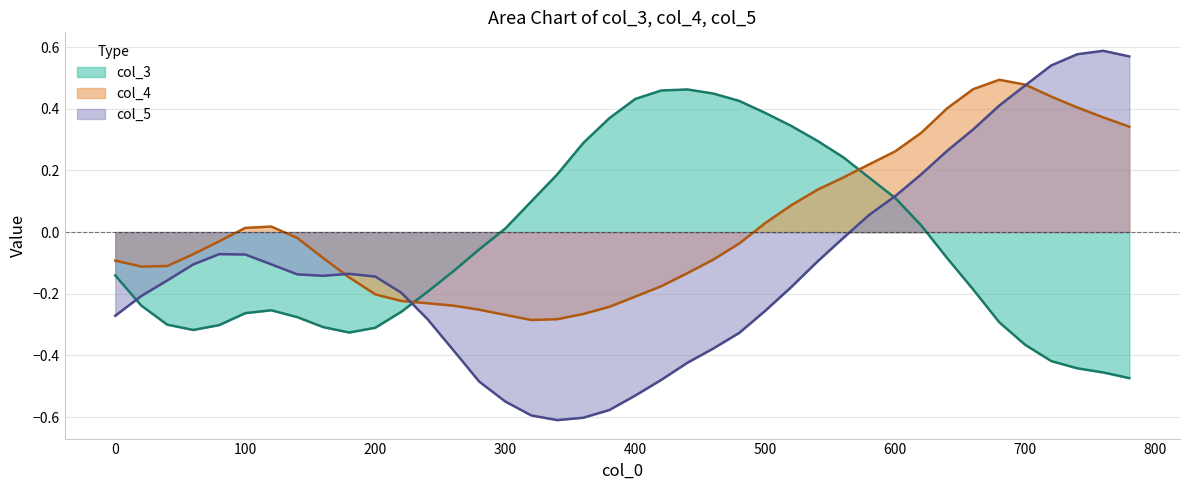

After their last crossing, which series has the higher values: col_5 (line) or col_3 (line)?

col_5 (line)